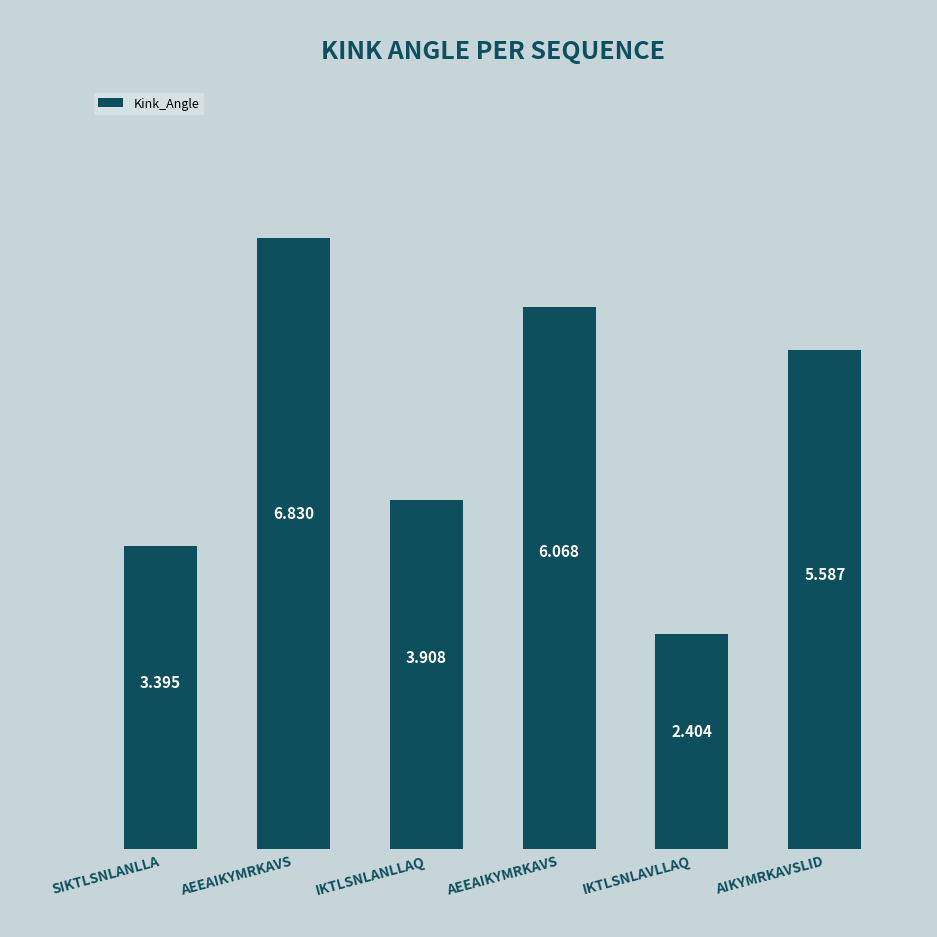

What is the label of the 4th bar from the right?

IKTLSNLANLLAQ